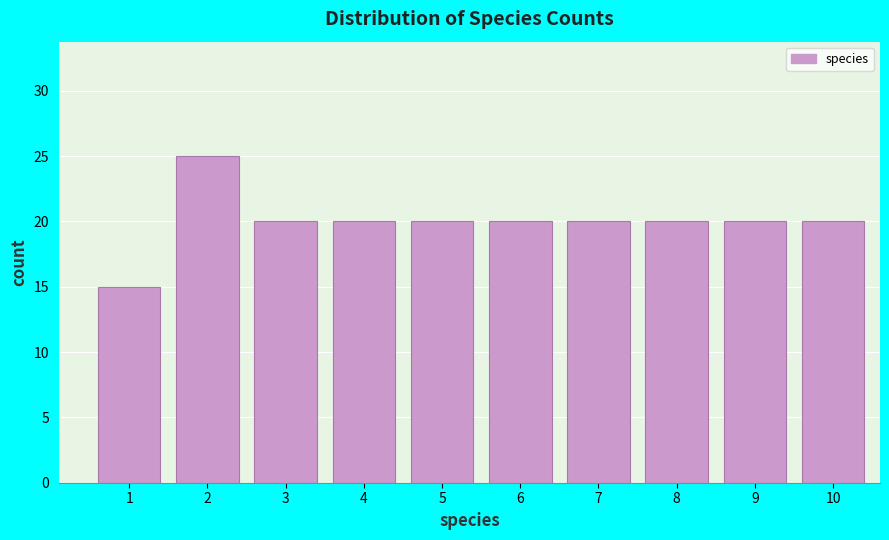

Reading right to left, extract all data points from this chart.

10=20	9=20	8=20	7=20	6=20	5=20	4=20	3=20	2=25	1=15